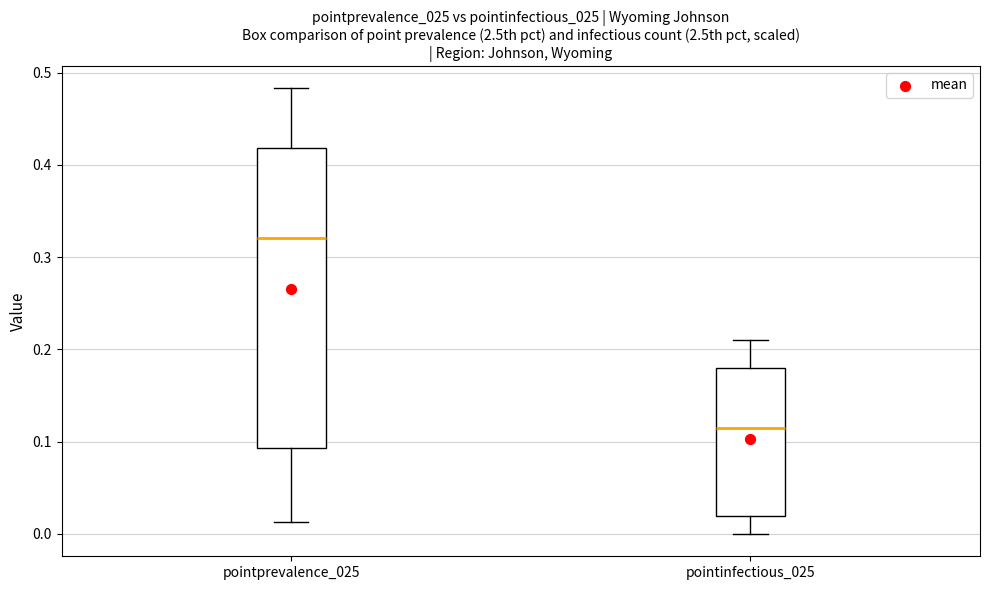

Where does the lower whisker of the box for pointprevalence_025 end on the y-axis? The values are not printed on the chart, so give them approximately, as read against the axis.

0.01